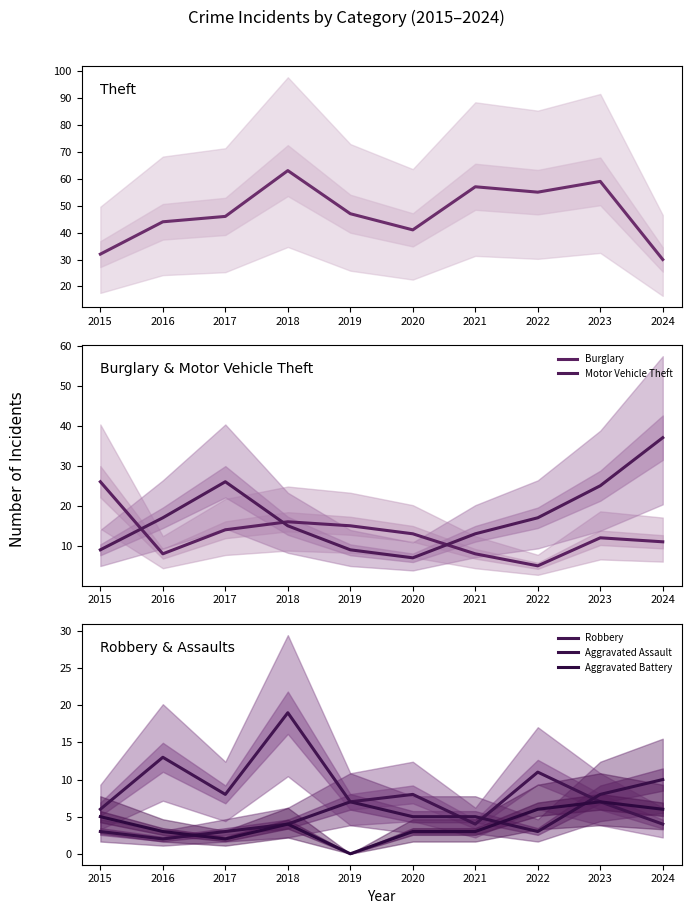

At which category does Aggravated Battery reach its first local valley?

2017